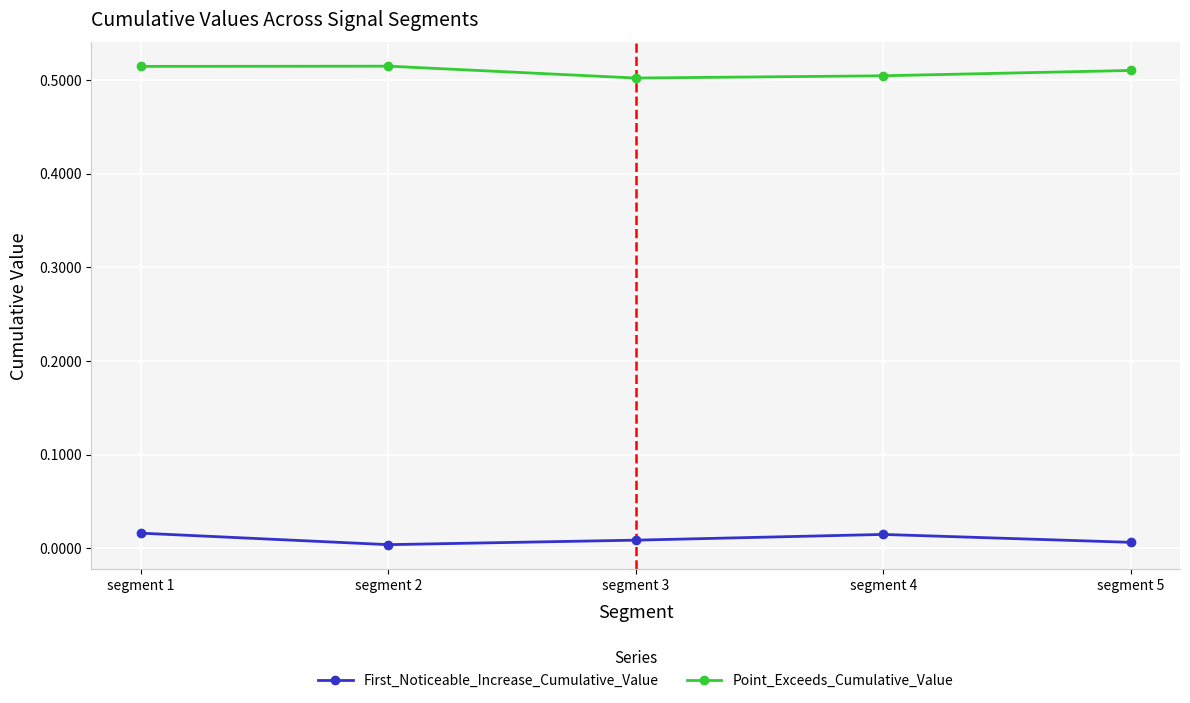

True or false: First_Noticeable_Increase_Cumulative_Value and Point_Exceeds_Cumulative_Value intersect in this chart.

False